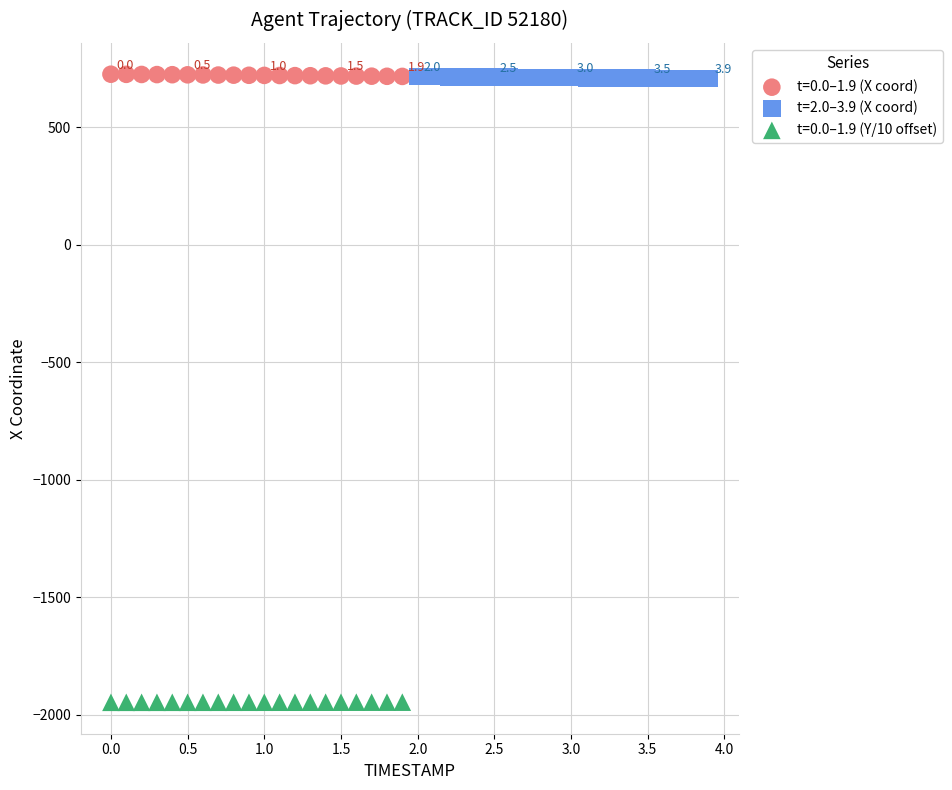

What are all the series names shown in the legend?

t=0.0–1.9 (X coord), t=2.0–3.9 (X coord), t=0.0–1.9 (Y/10 offset)